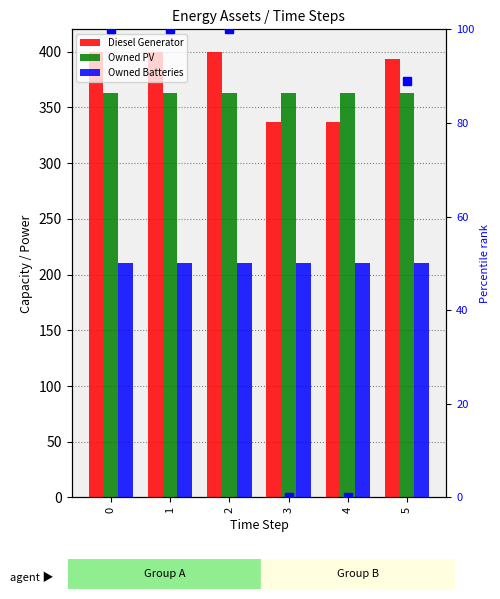

What is the difference between the highest and lowest values at 4?

153